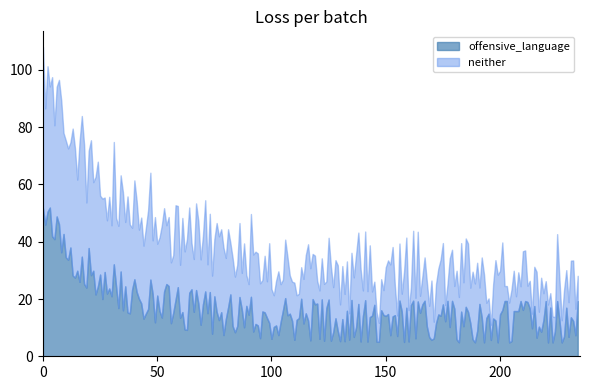

What is the minimum value for offensive_language?

4.8